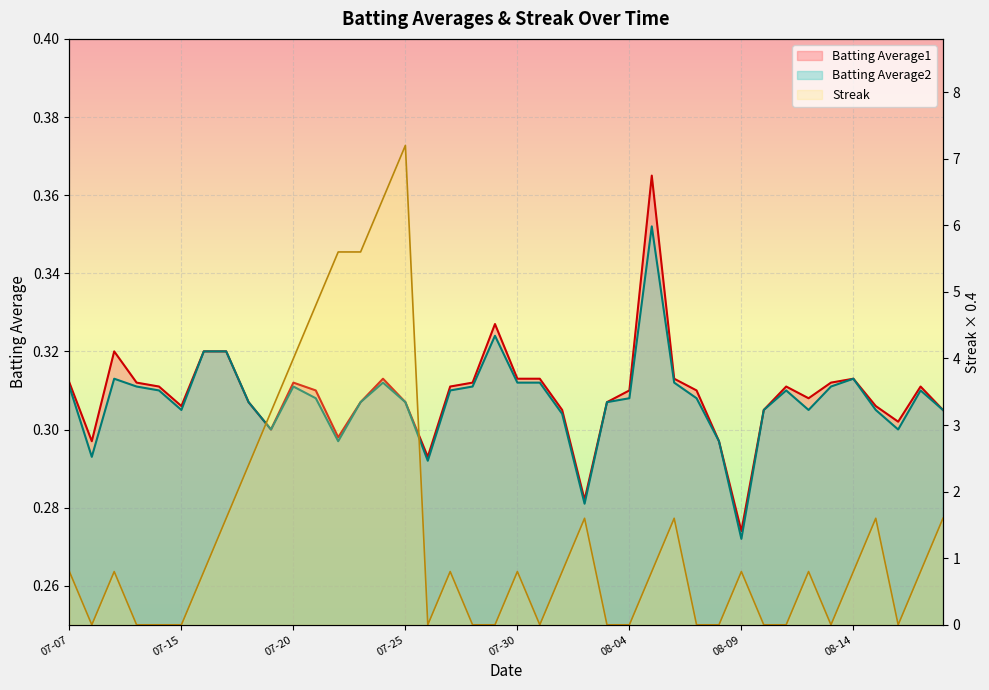

Between 2010-07-26 and 2010-08-16, which series saw the biggest shift?

Batting Average1